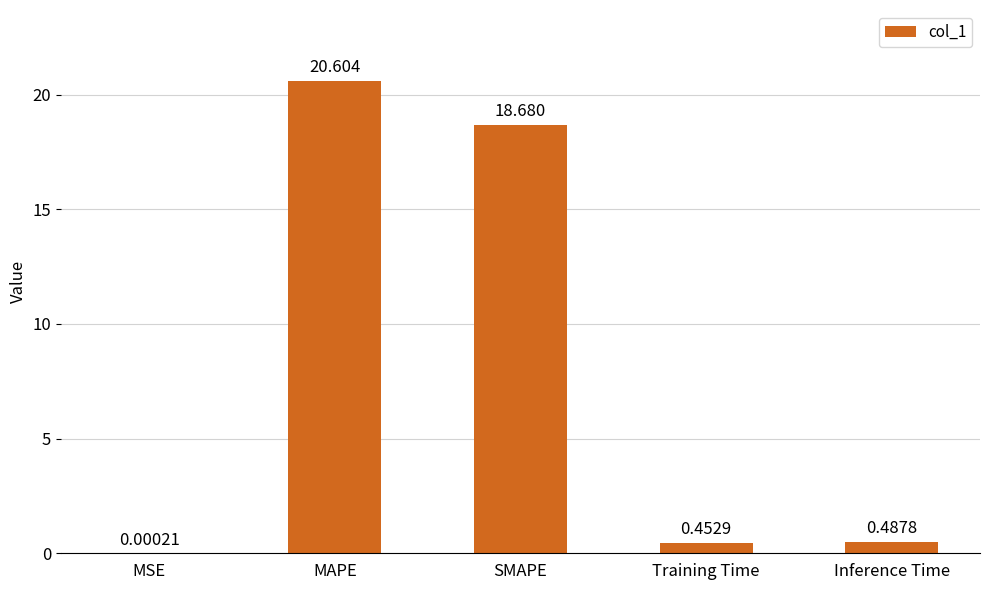

What is the change in value from MSE to Inference Time?

+0.5